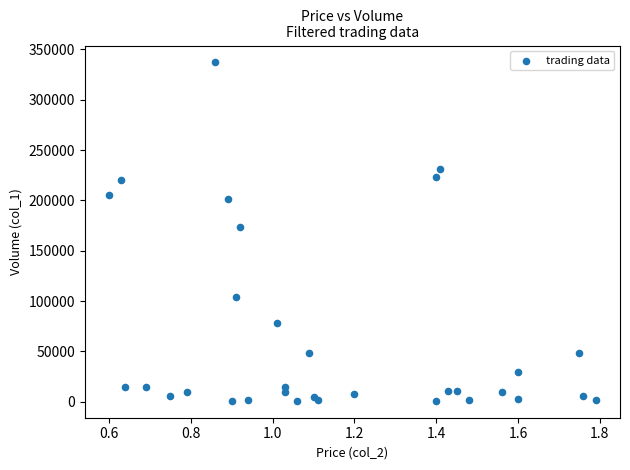

What Y value in the scatter plot is closest to 169000?

174000